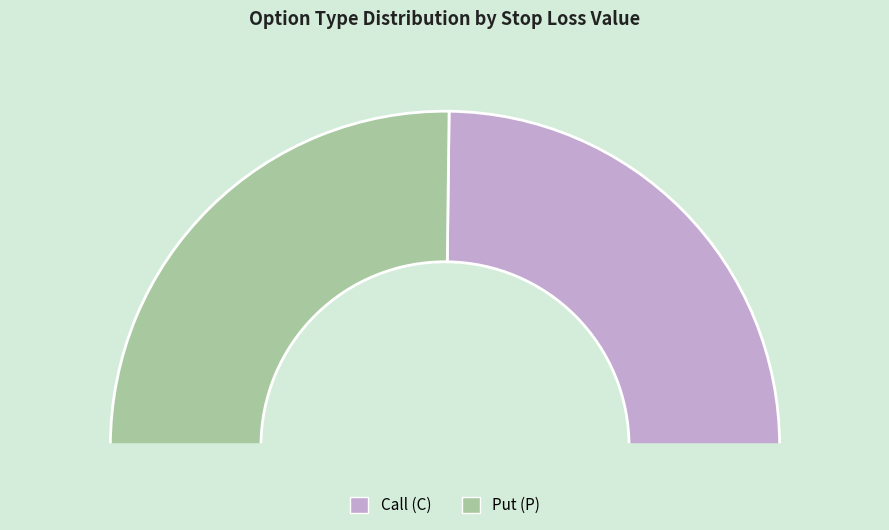

Is C the majority of the pie?

No